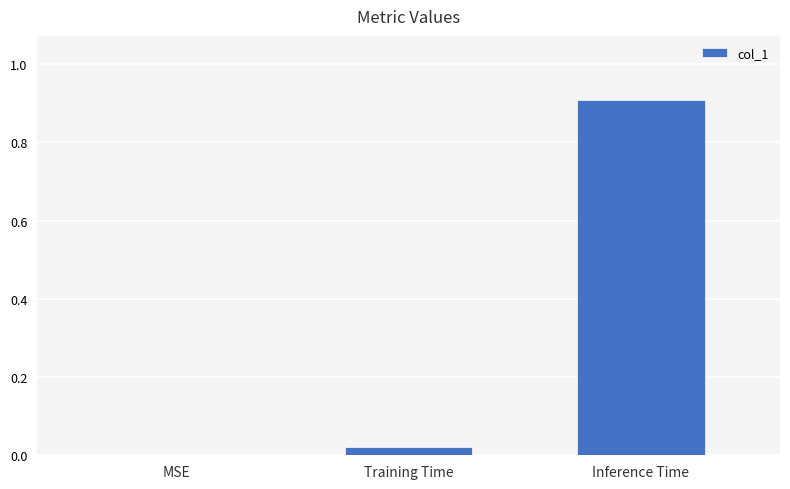

What is the greatest value displayed?

0.9